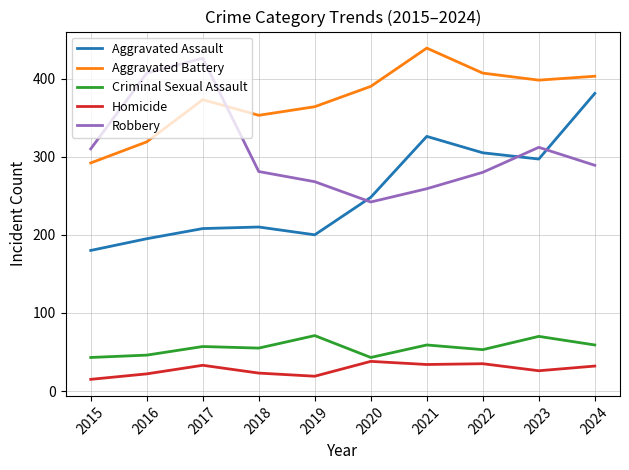

Is the value of Aggravated Battery at 2022 greater than the value of Criminal Sexual Assault at 2018?

Yes